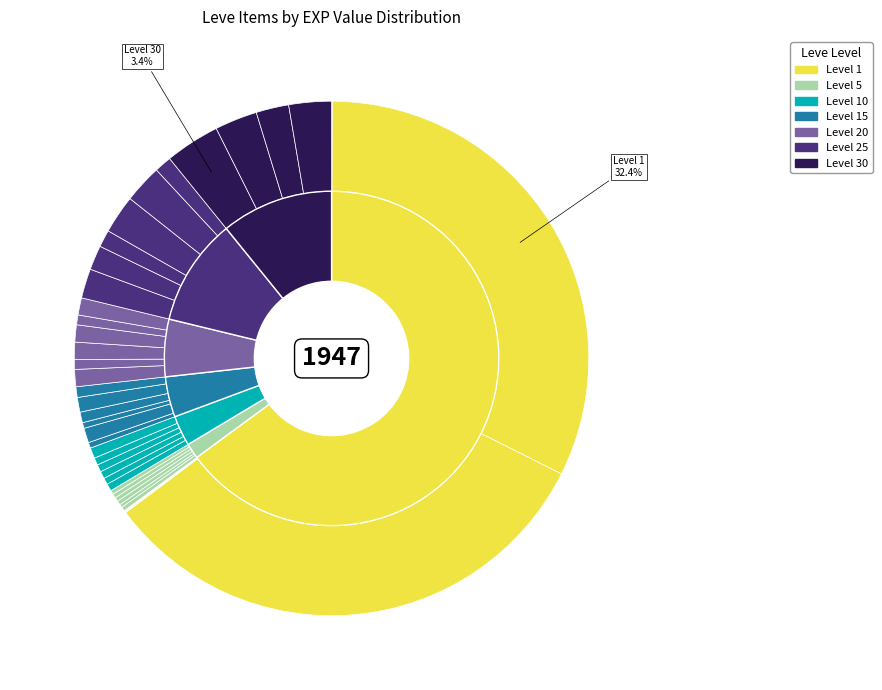

Is there any slice that represents more than half of the pie?

No